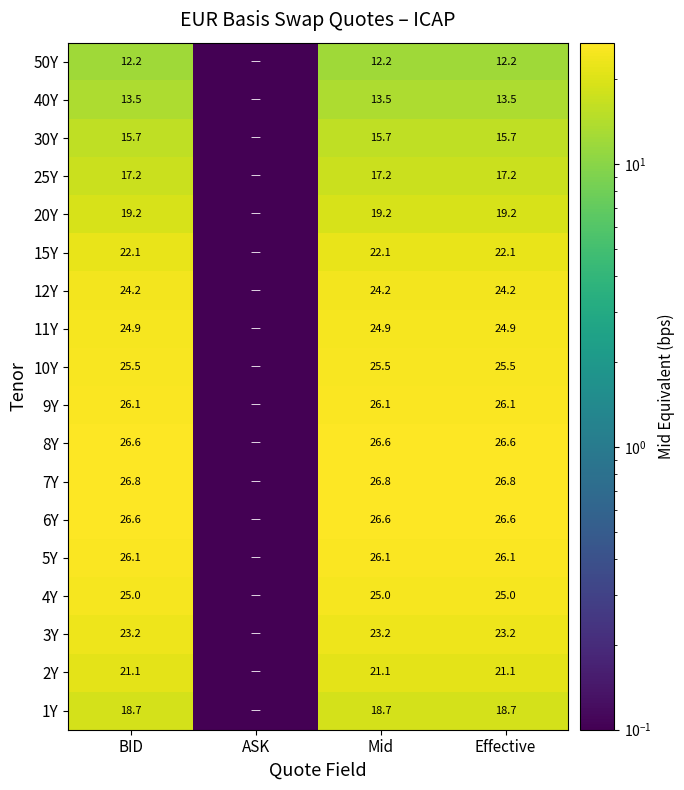

Which label corresponds to the smallest value in the chart?

ASK